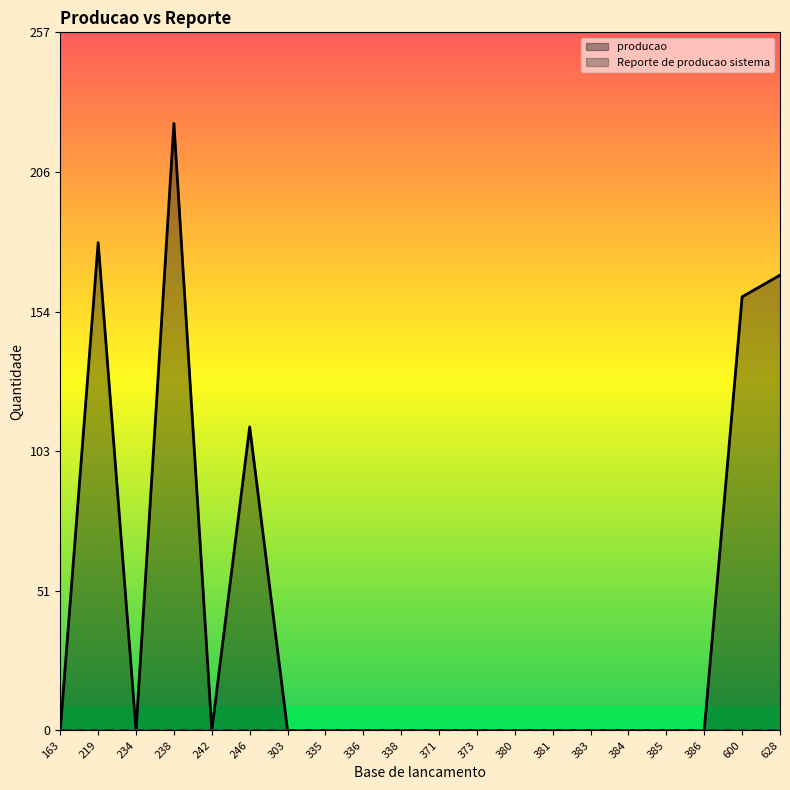

At 338, list the series in order from largest to smallest.

producao, Reporte de producao sistema